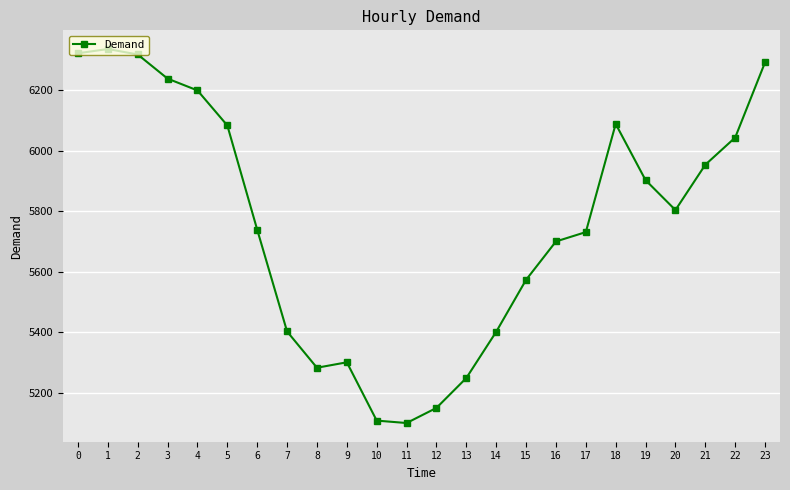

Approximately how many times larger is the value at 3 compared to 2?

1.0